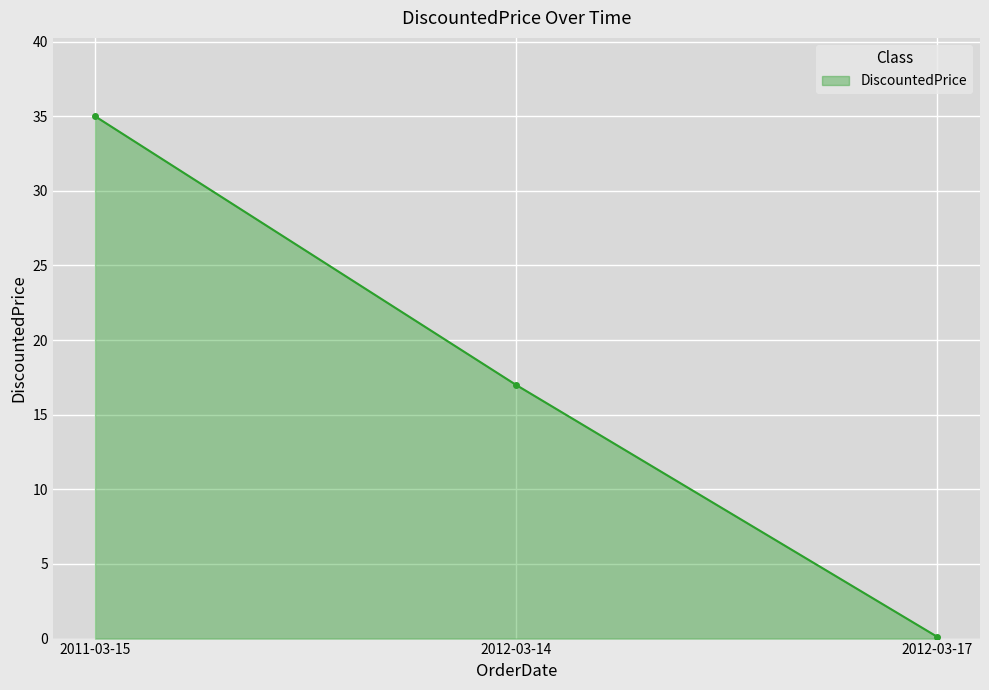

What is the sum of the values at 2012-03-14 and 2012-03-17?

17.1